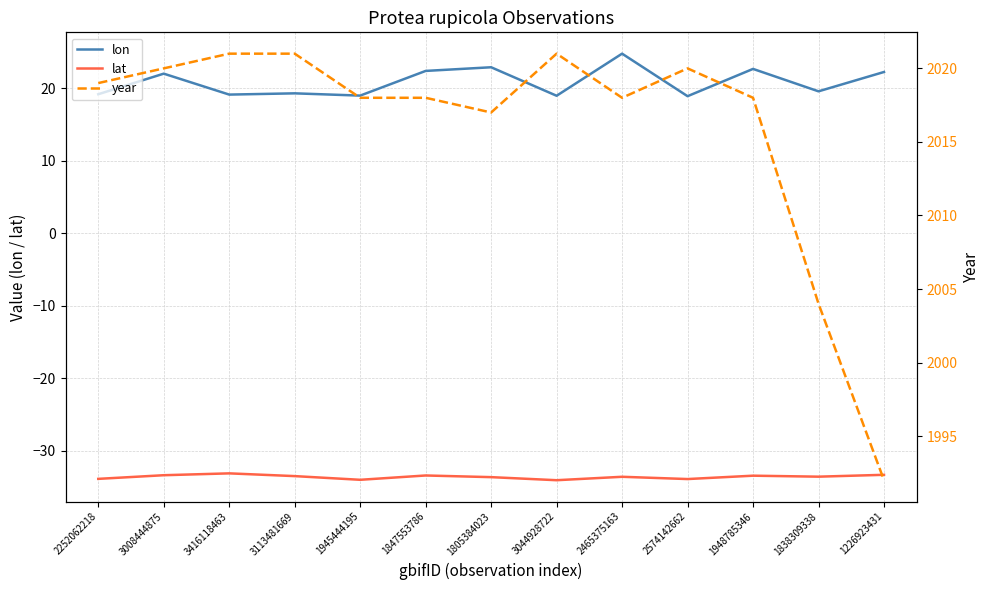

How many categories are shown in the chart?

13